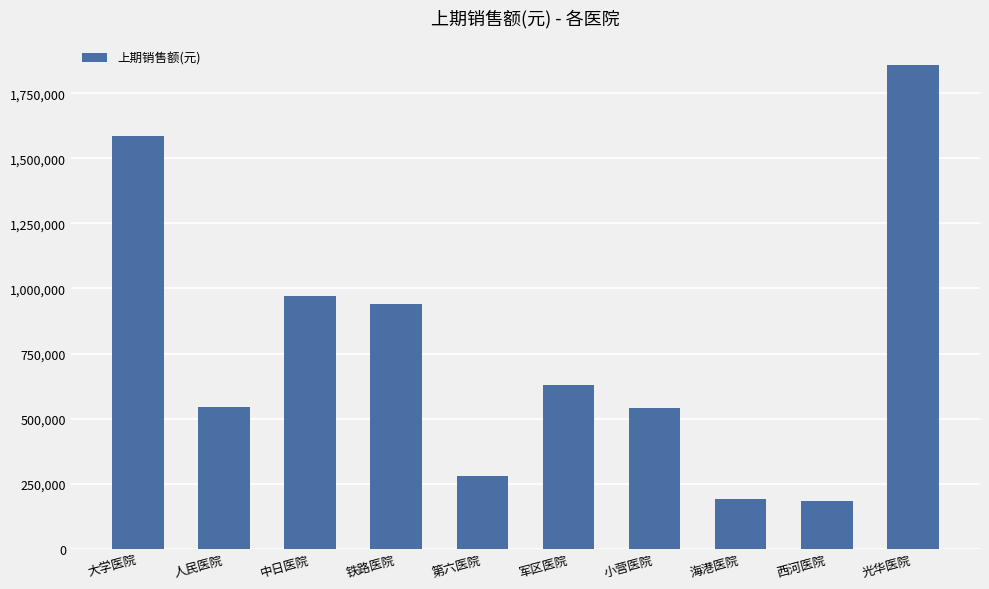

What is the change in value from 人民医院 to 西河医院?

-361288